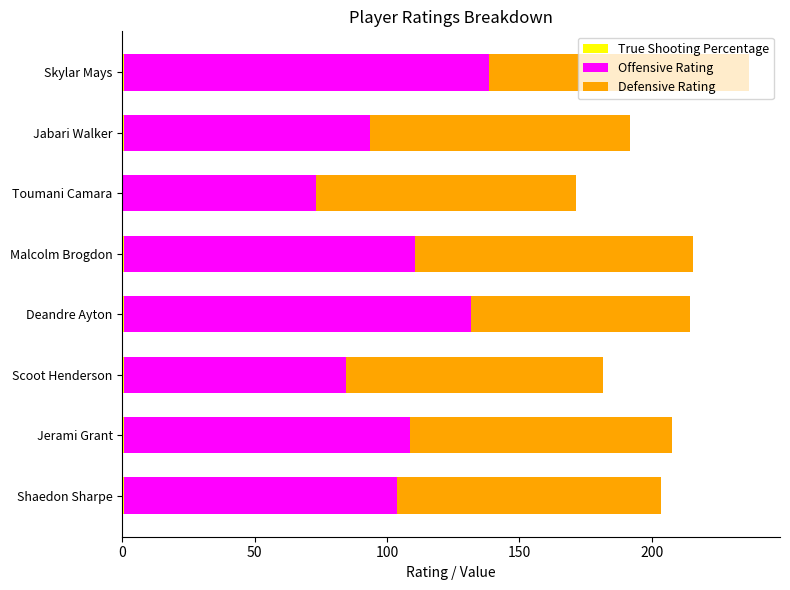

How many categories are shown in the chart?

8